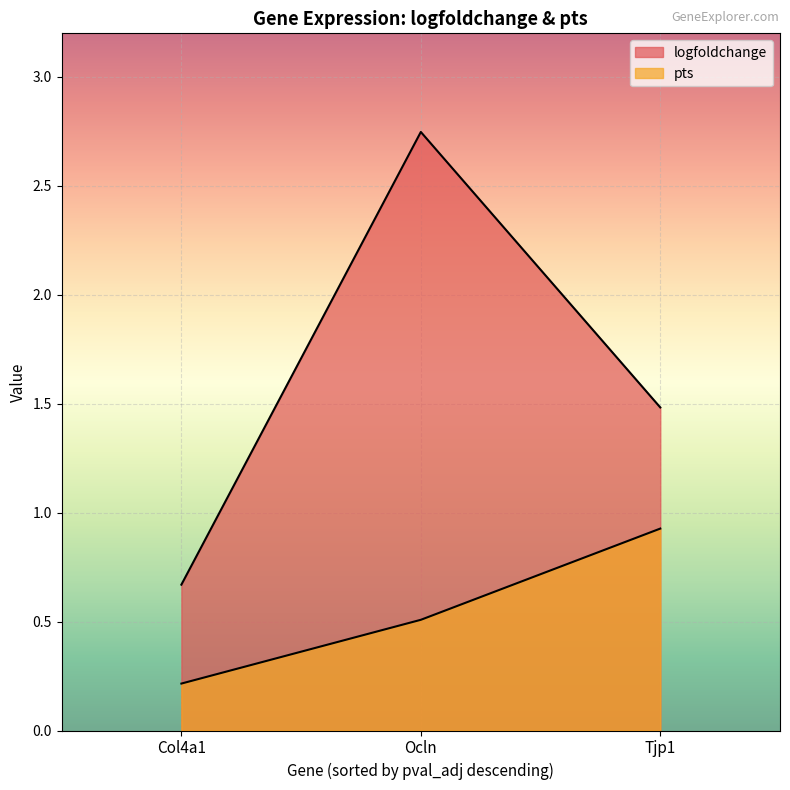

List the series in order of their overall mean, highest first.

logfoldchange, pts